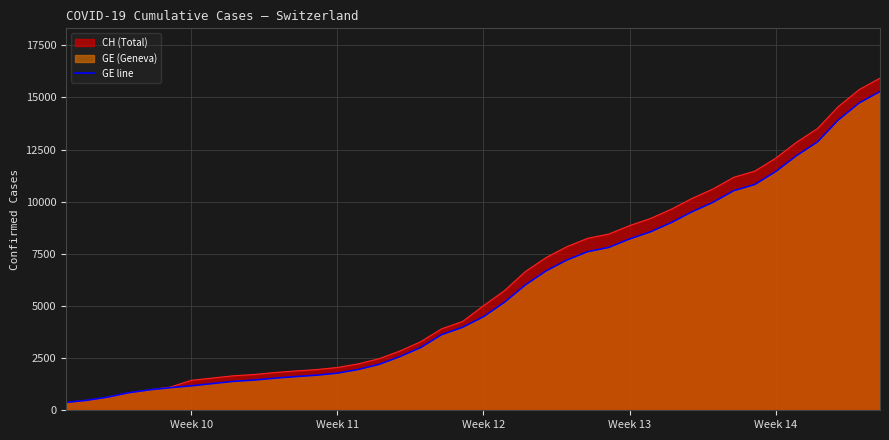

What is the minimum value shown in the chart?

375